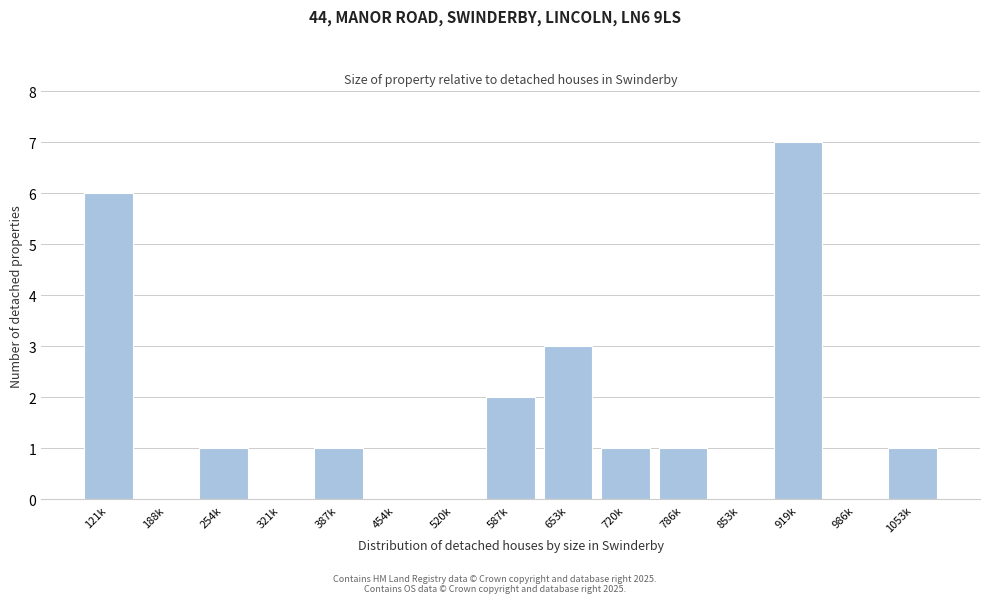

Reading right to left, what are all the values shown in this chart?

1053k=1	986k=0	919k=7	853k=0	786k=1	720k=1	653k=3	587k=2	520k=0	454k=0	387k=1	321k=0	254k=1	188k=0	121k=6